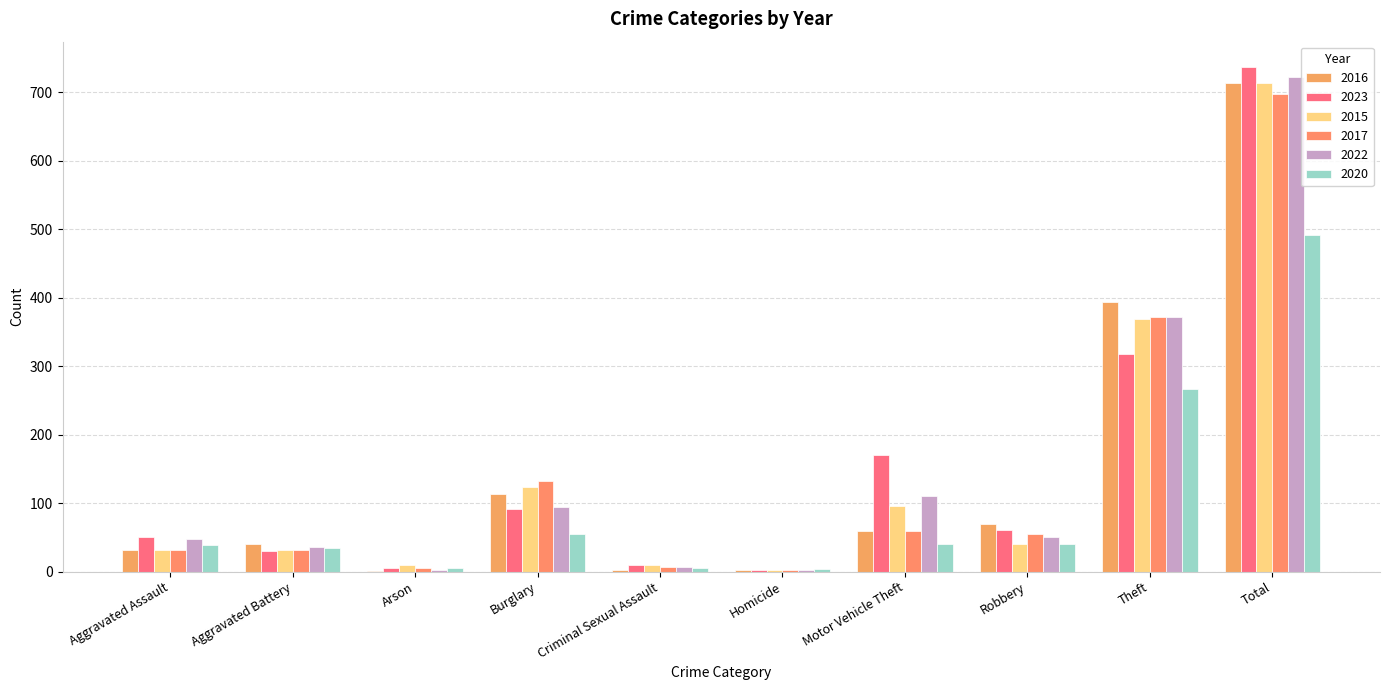

What is the sum of all 2015 values?

1426